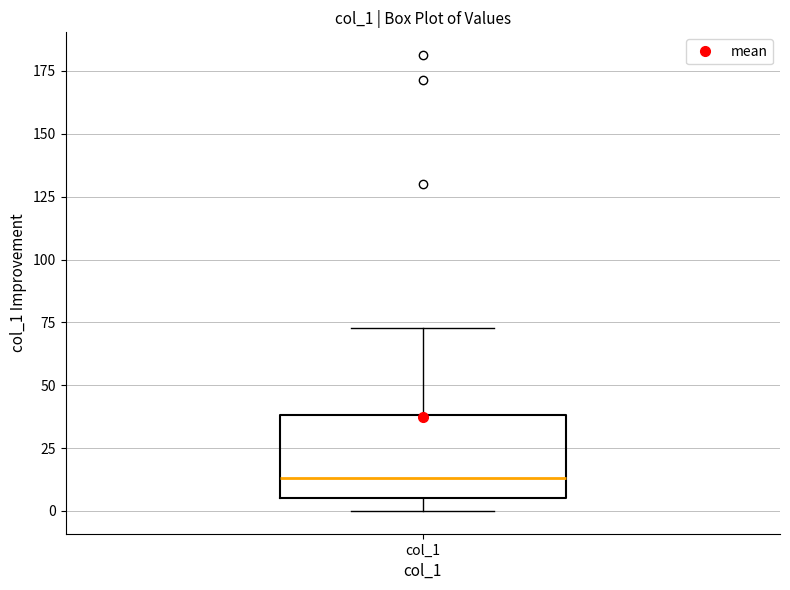

Where is the upper edge of the box for col_1 on the y-axis? The values are not printed on the chart, so give them approximately, as read against the axis.

40